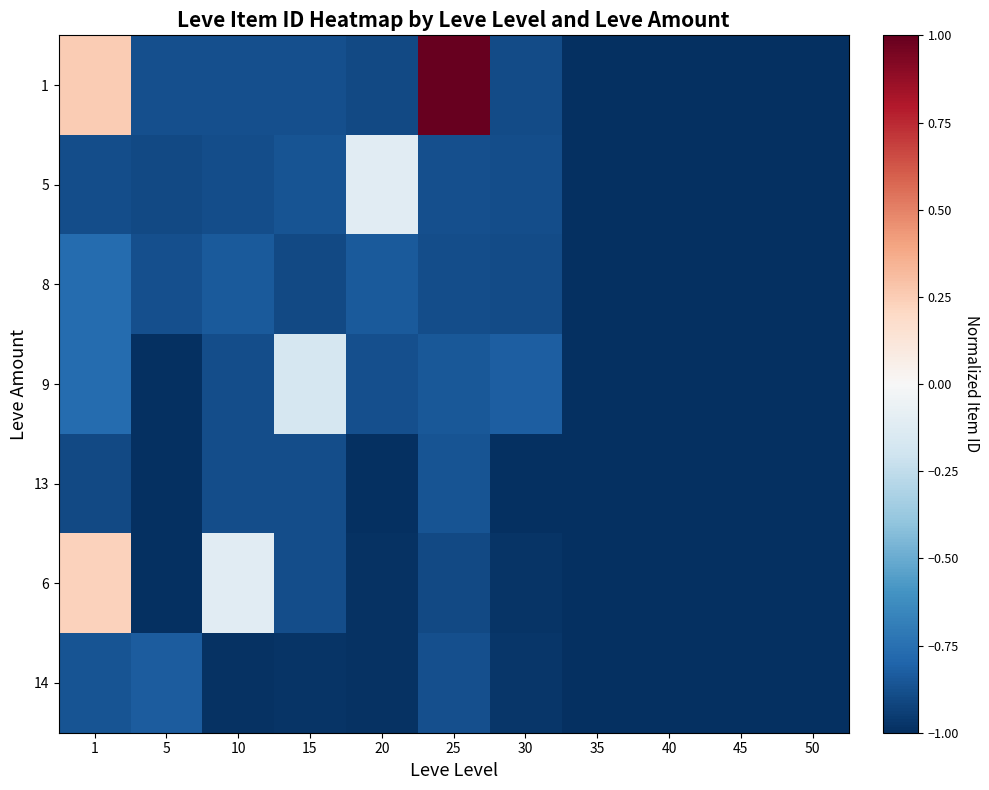

How many series are shown in this chart?

7